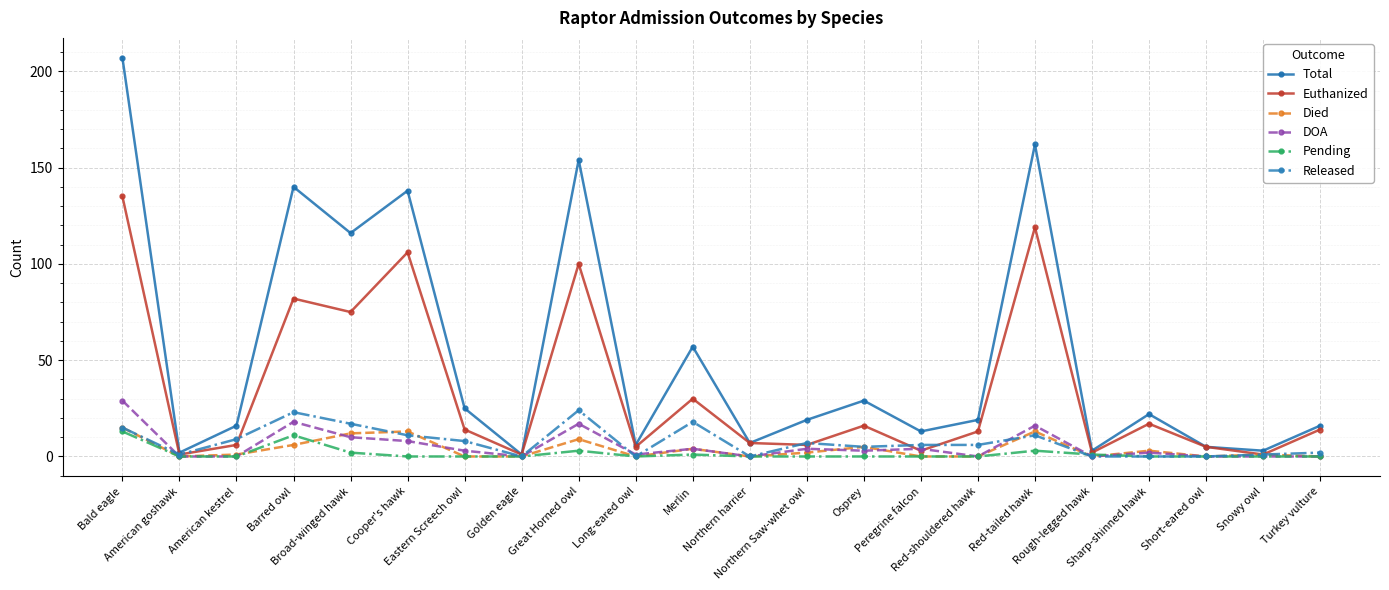

What is the maximum value for Died?

15